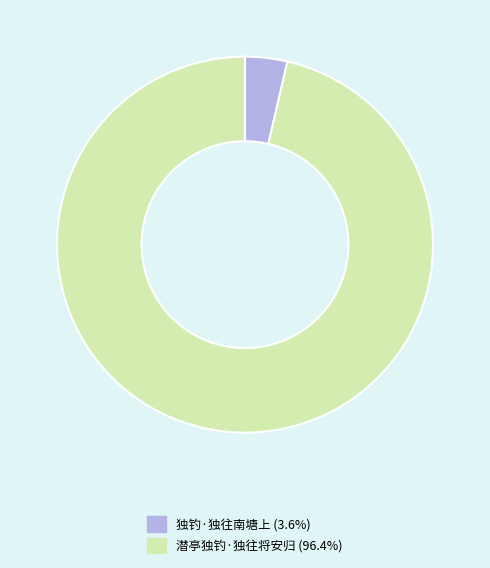

Is 独钓·独往南塘上 the majority of the pie?

No